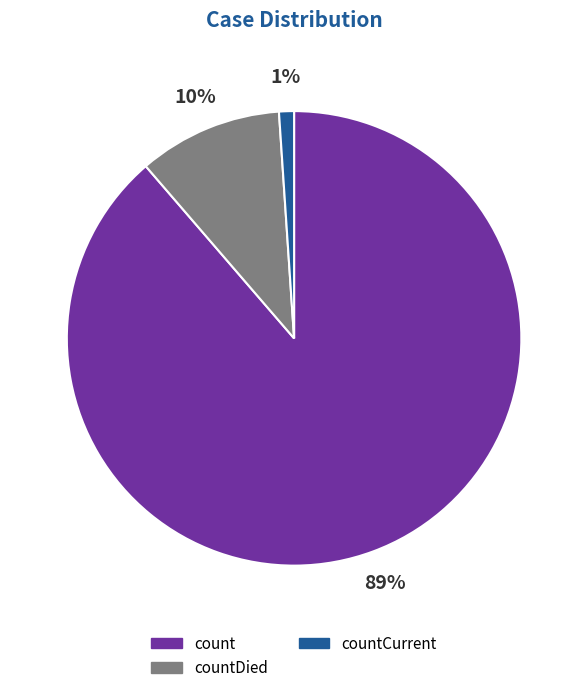

To the nearest percent, what is the average slice percentage?

33%